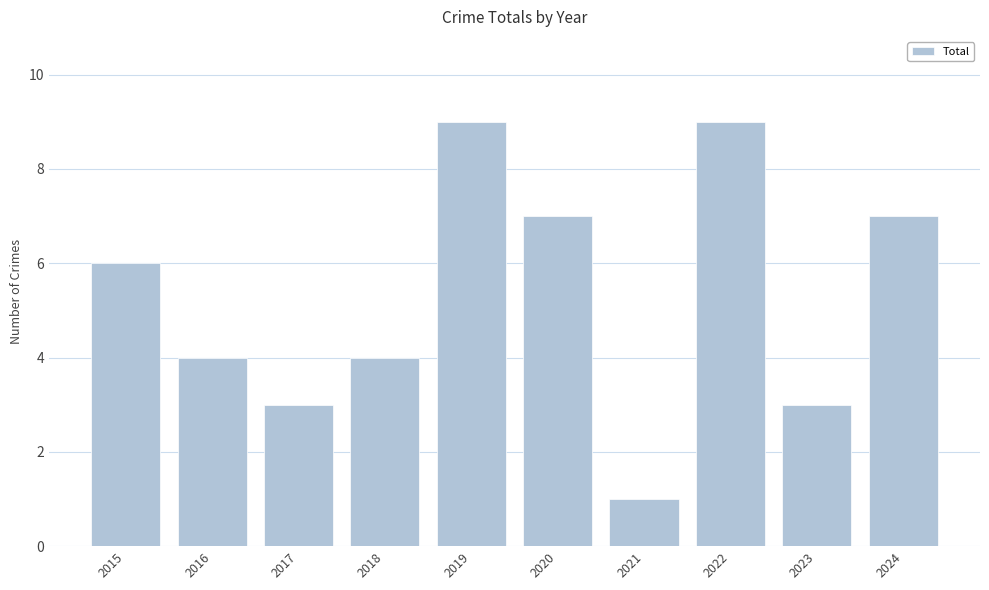

Reading right to left, list all the values displayed in this chart.

2024=7	2023=3	2022=9	2021=1	2020=7	2019=9	2018=4	2017=3	2016=4	2015=6